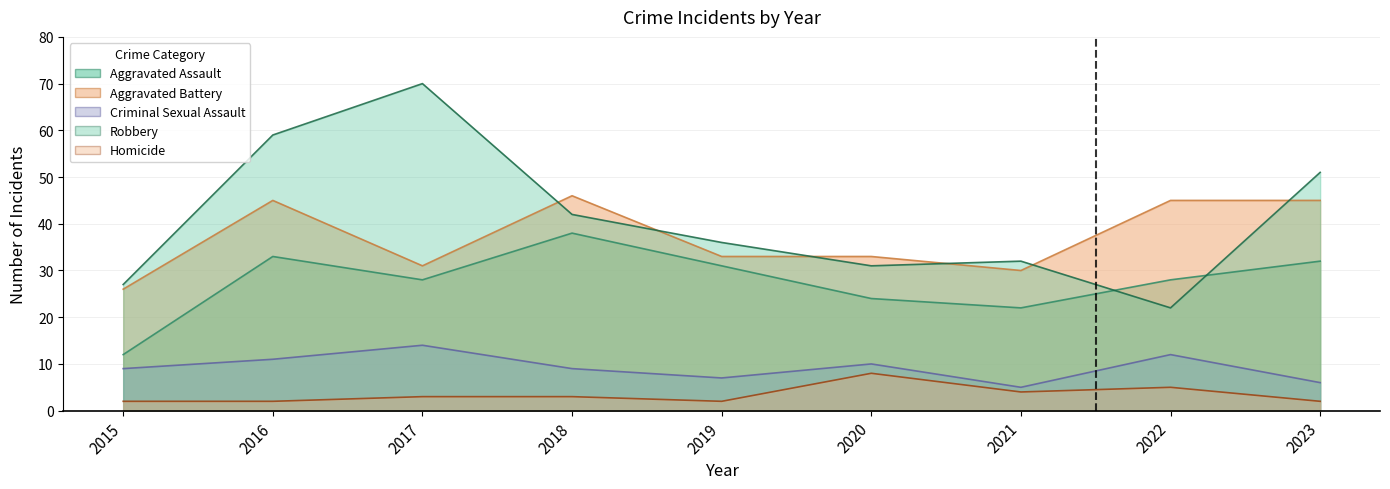

In Aggravated Battery, how many points are lower than both neighbors (excluding endpoints)?

2